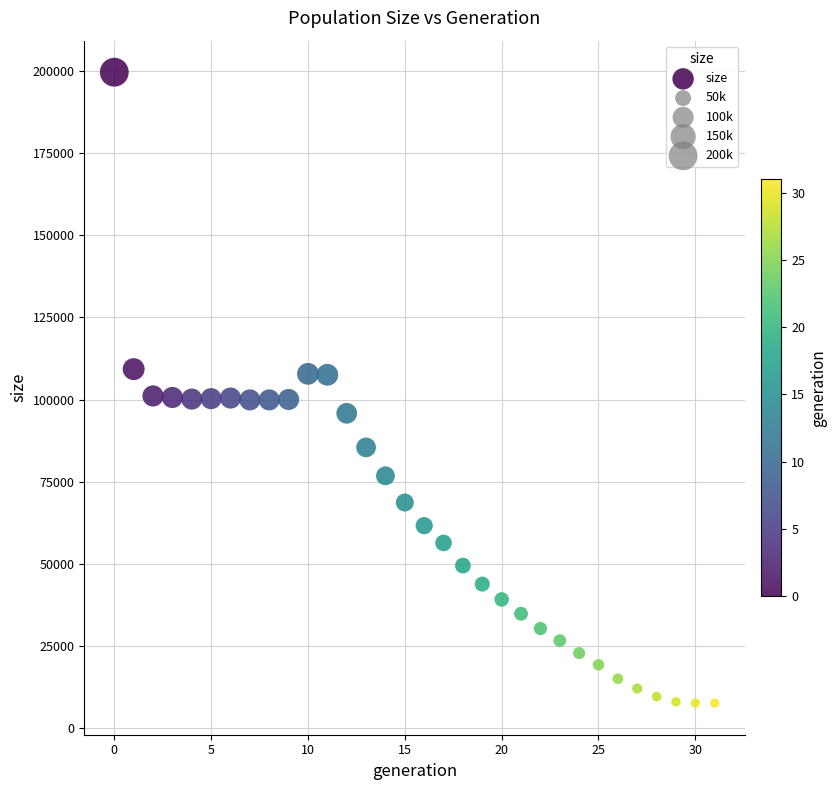

What is the range of Y values (max minus min)?

192212